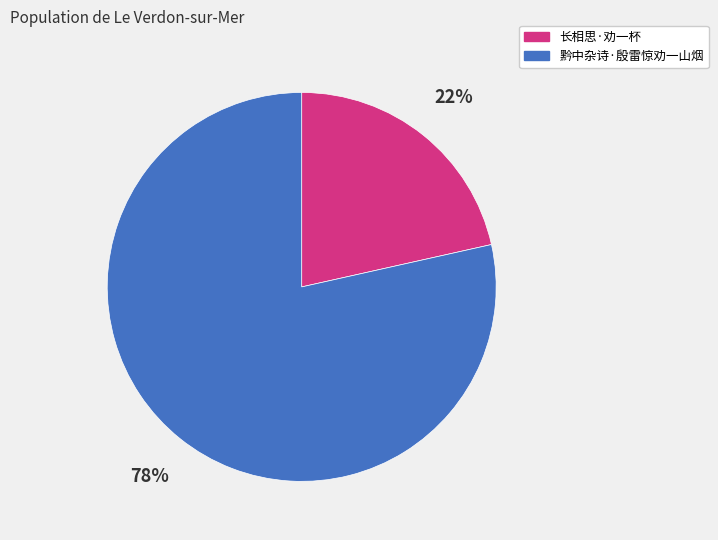

How many slices are in this pie chart?

2